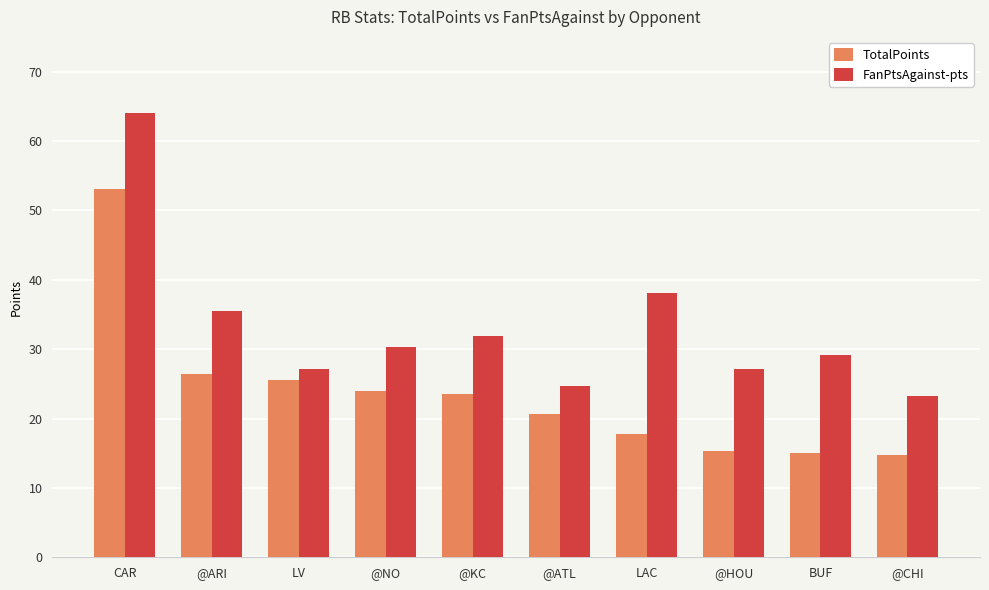

What is the total value across all series at @KC?

55.4